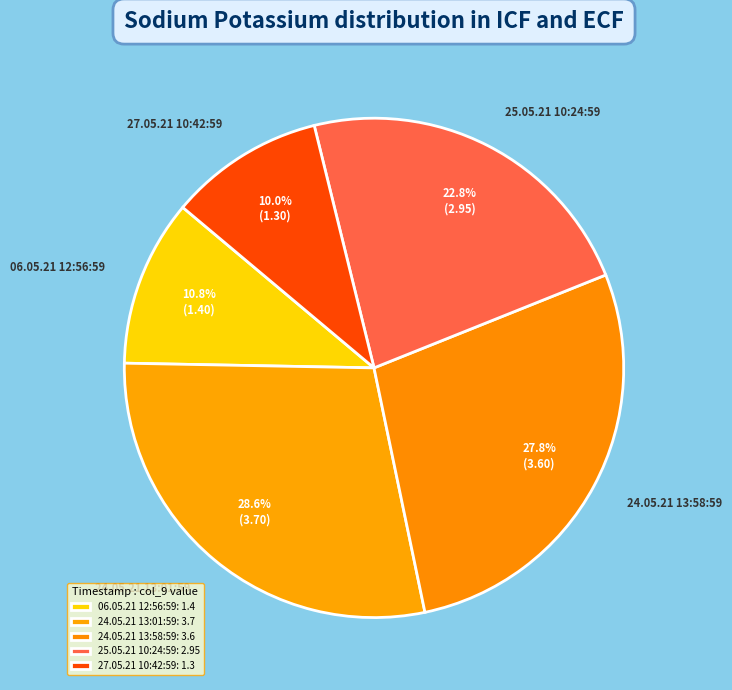

Do 24.05.21 13:01:59 and 24.05.21 13:58:59 together represent more than half of the pie?

Yes